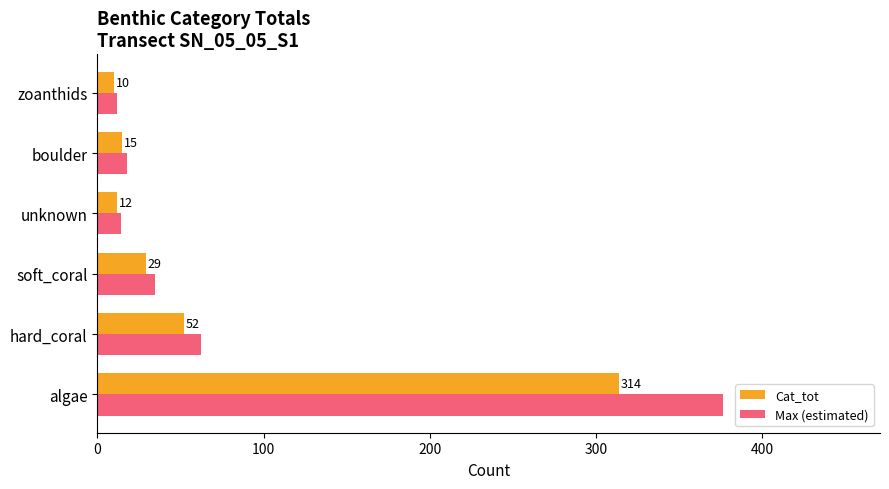

How many data points in Cat_tot are less than 29?

3